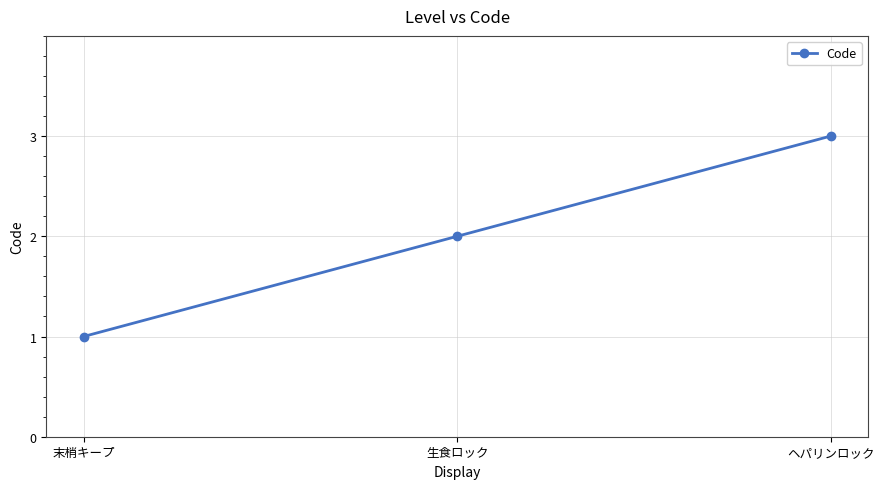

Rank the categories by value from highest to lowest.

ヘパリンロック, 生食ロック, 末梢キープ